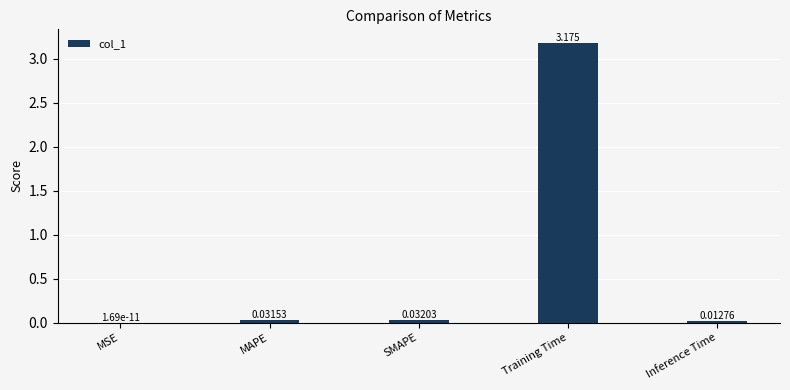

Which category has the highest value across all series?

Training Time